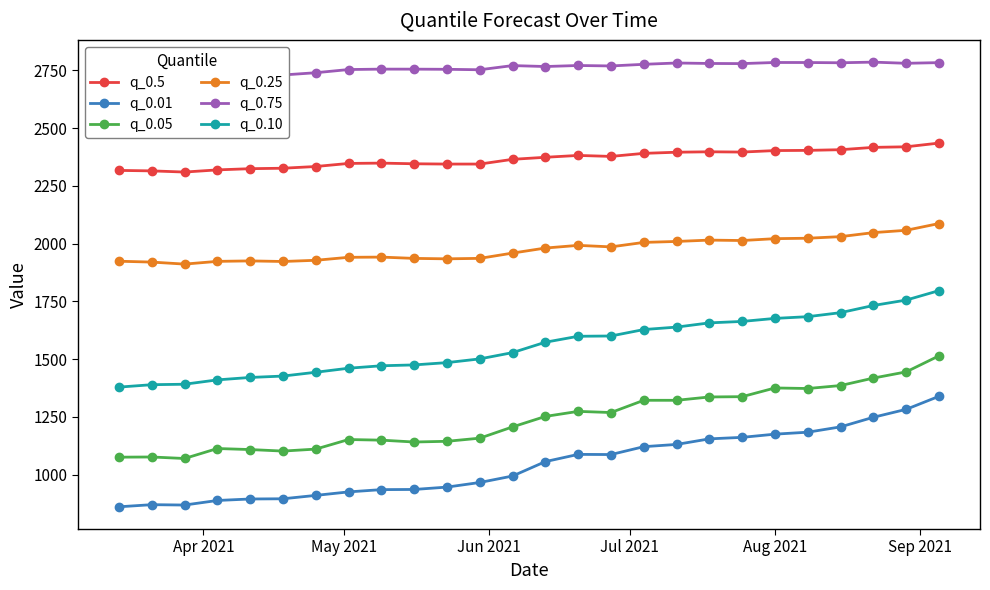

What is the value of the q_0.05 point at the 8th from the left?

1151.8